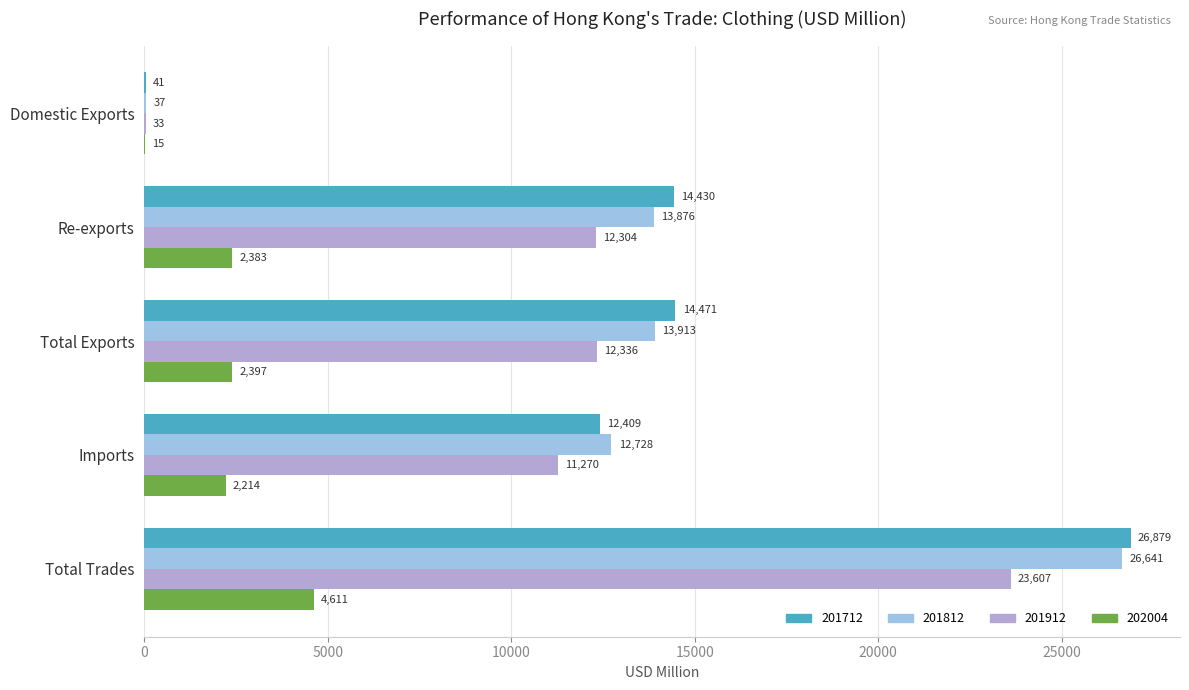

True or false: 202004 has a value of 4611.1 at Total Trades.

True